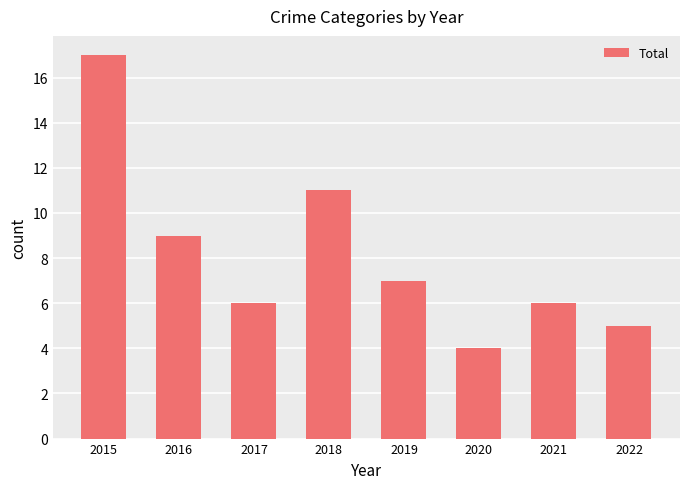

Does the chart contain stacked bars?

No